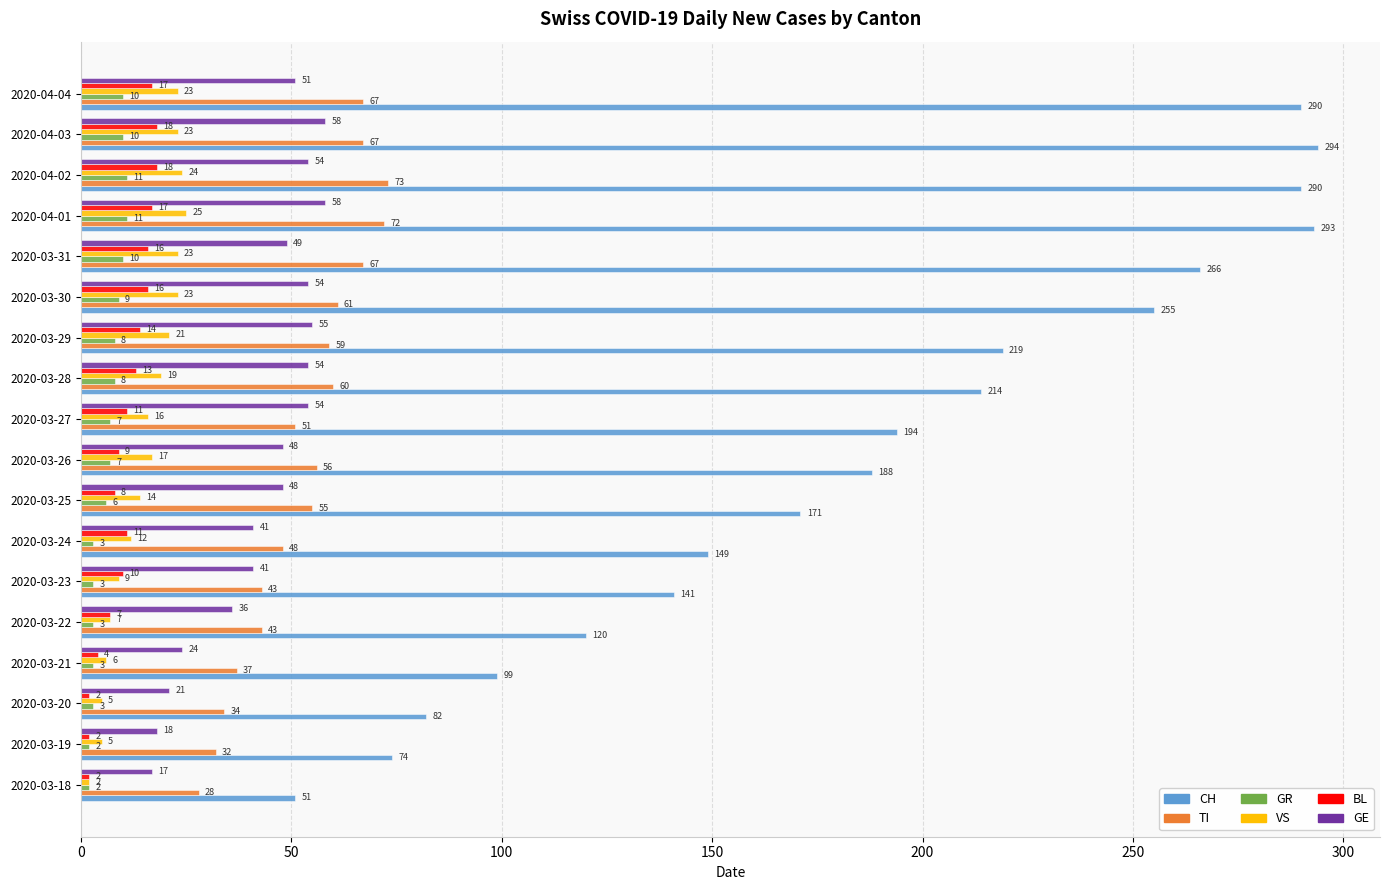

At which category does the chart reach its peak across all series?

2020-04-03